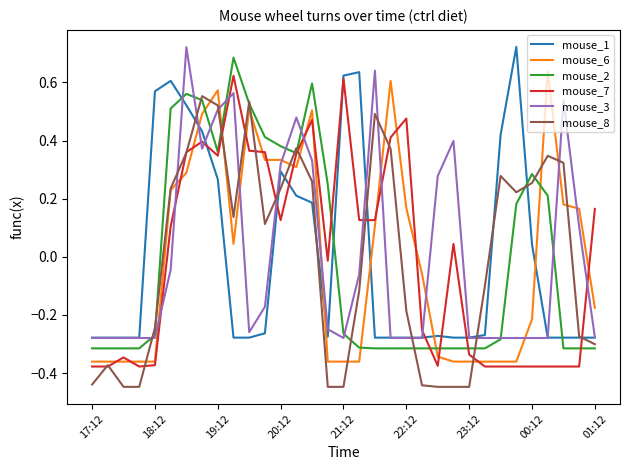

True or false: mouse_3 and mouse_8 intersect in this chart.

True